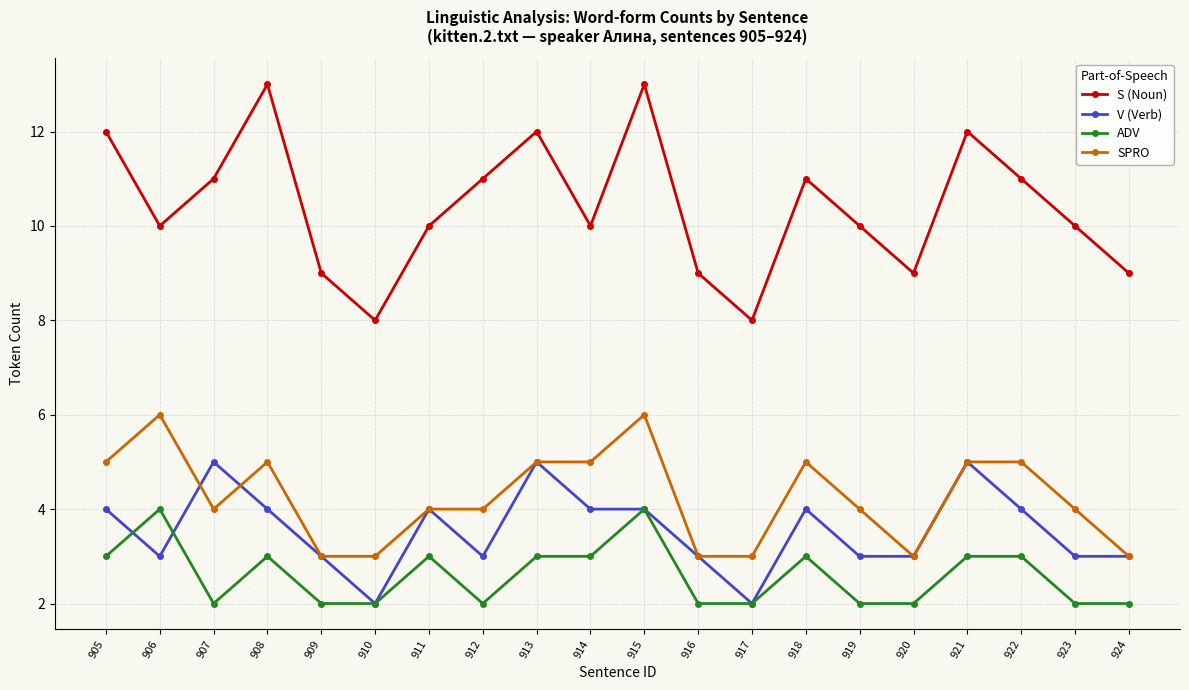

Does the chart have visible grid lines?

Yes